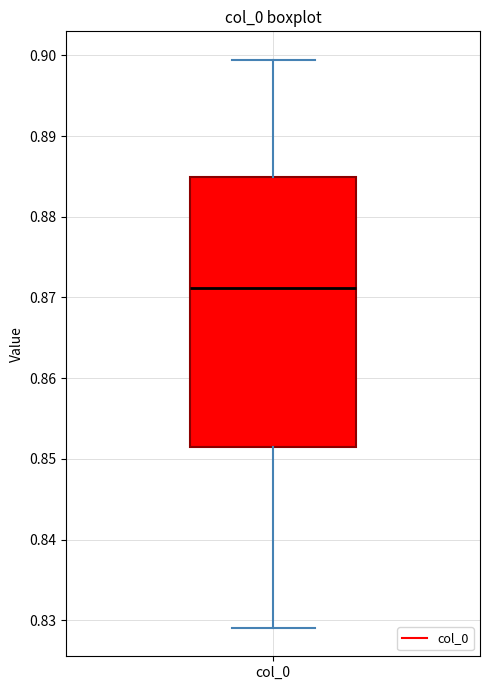

Where does the upper whisker of the box for col_0 end on the y-axis? The values are not printed on the chart, so give them approximately, as read against the axis.

0.899